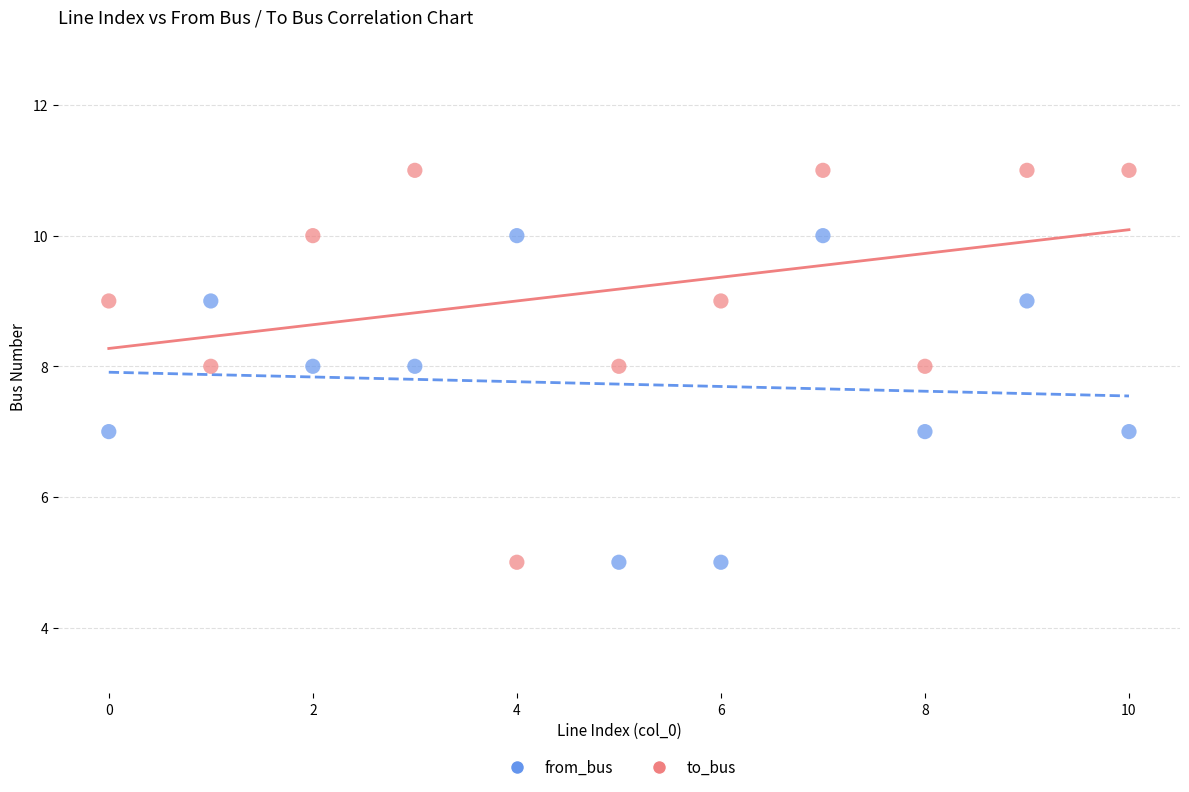

Which series contains the highest Y value?

to_bus